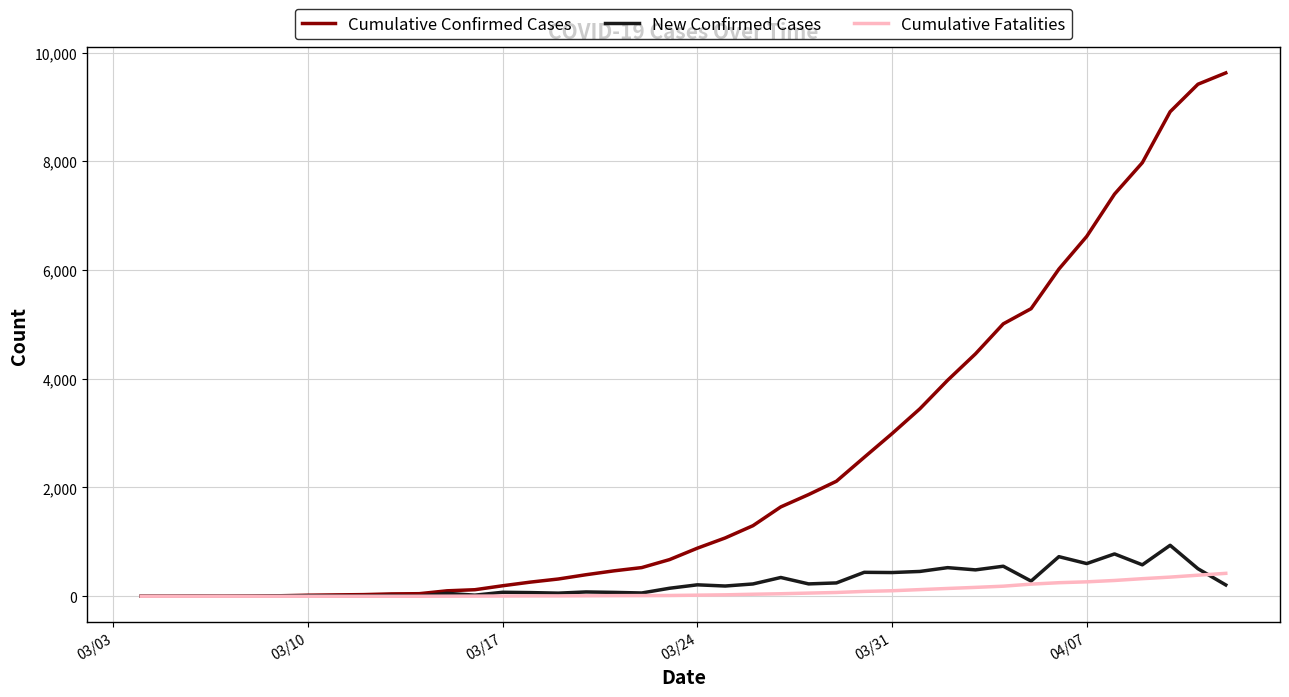

Which series has the largest range (max minus min)?

Cumulative Confirmed Cases